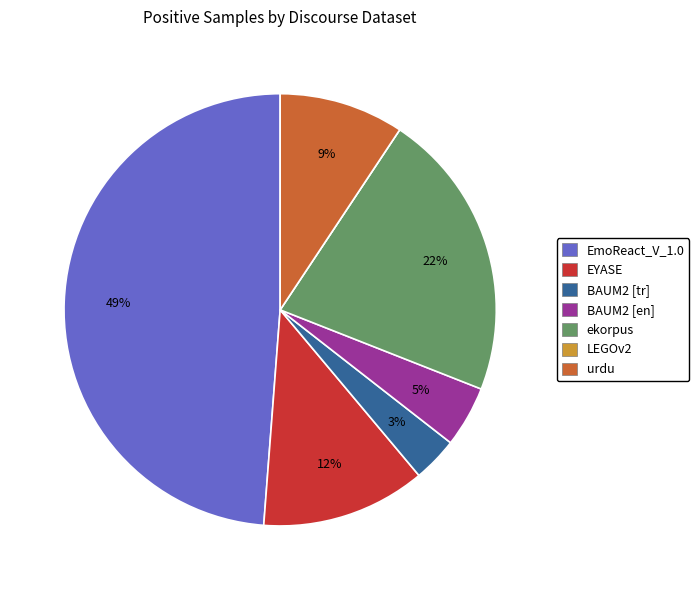

Combined, do BAUM2 [en] and EYASE account for over 50%?

No